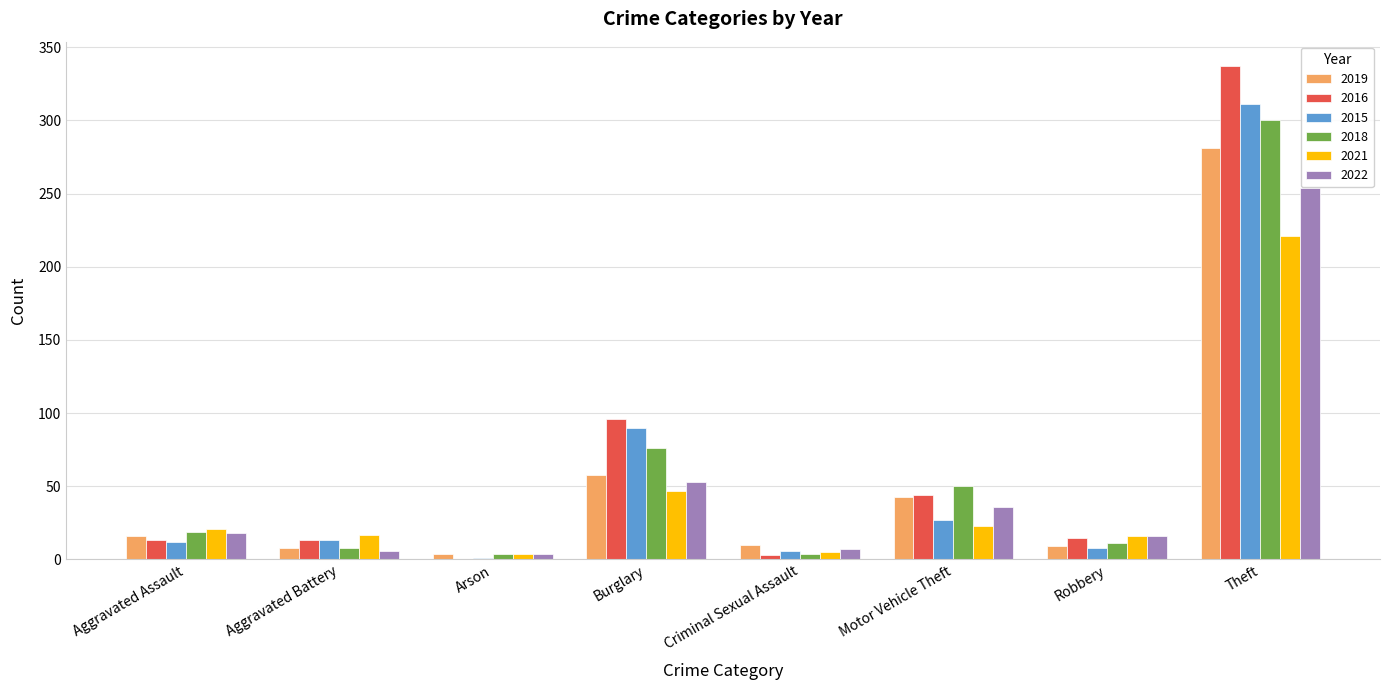

What is the sum of all 2022 values?

394